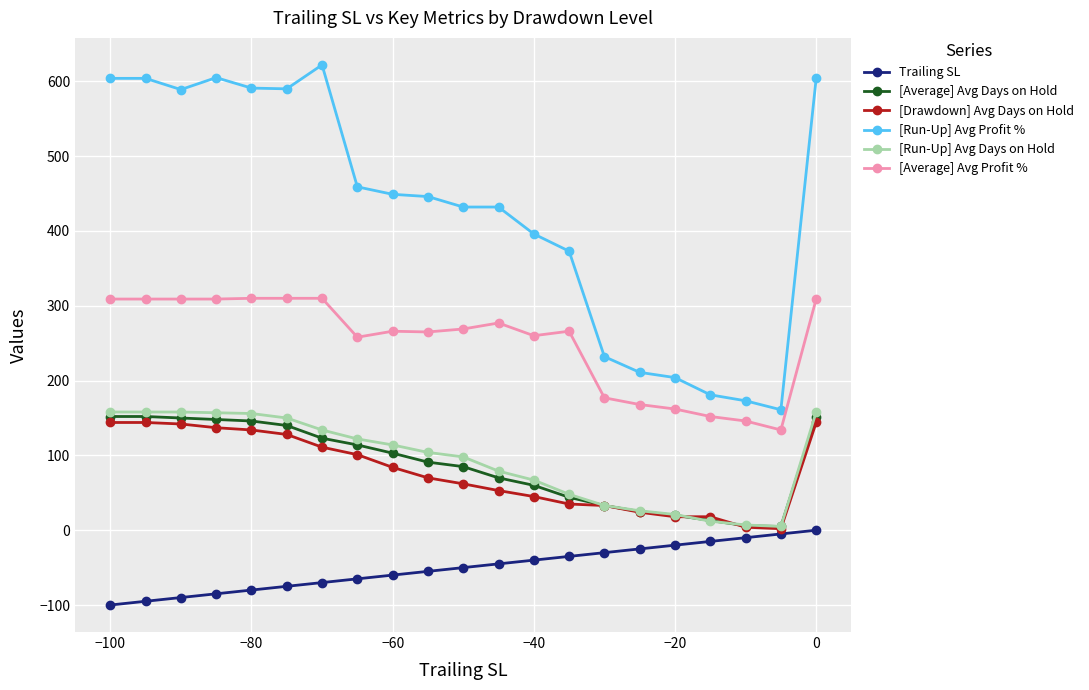

Which series has the largest range (max minus min)?

[Run-Up] Avg Profit %